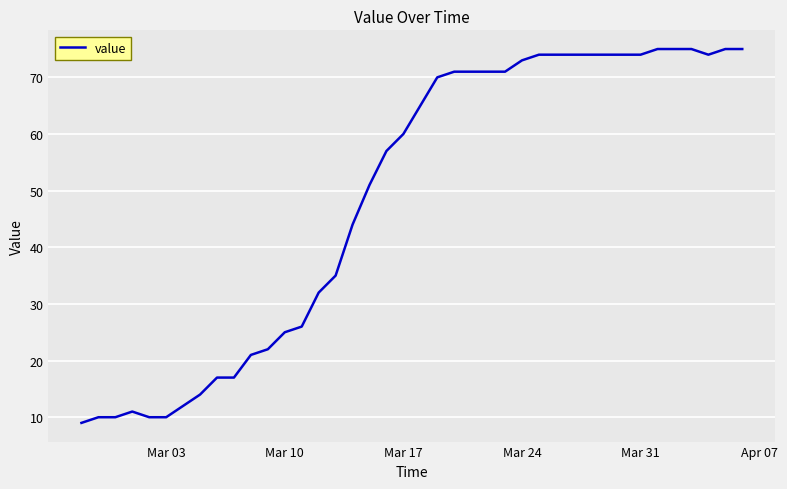

What is the maximum value shown in the chart?

75